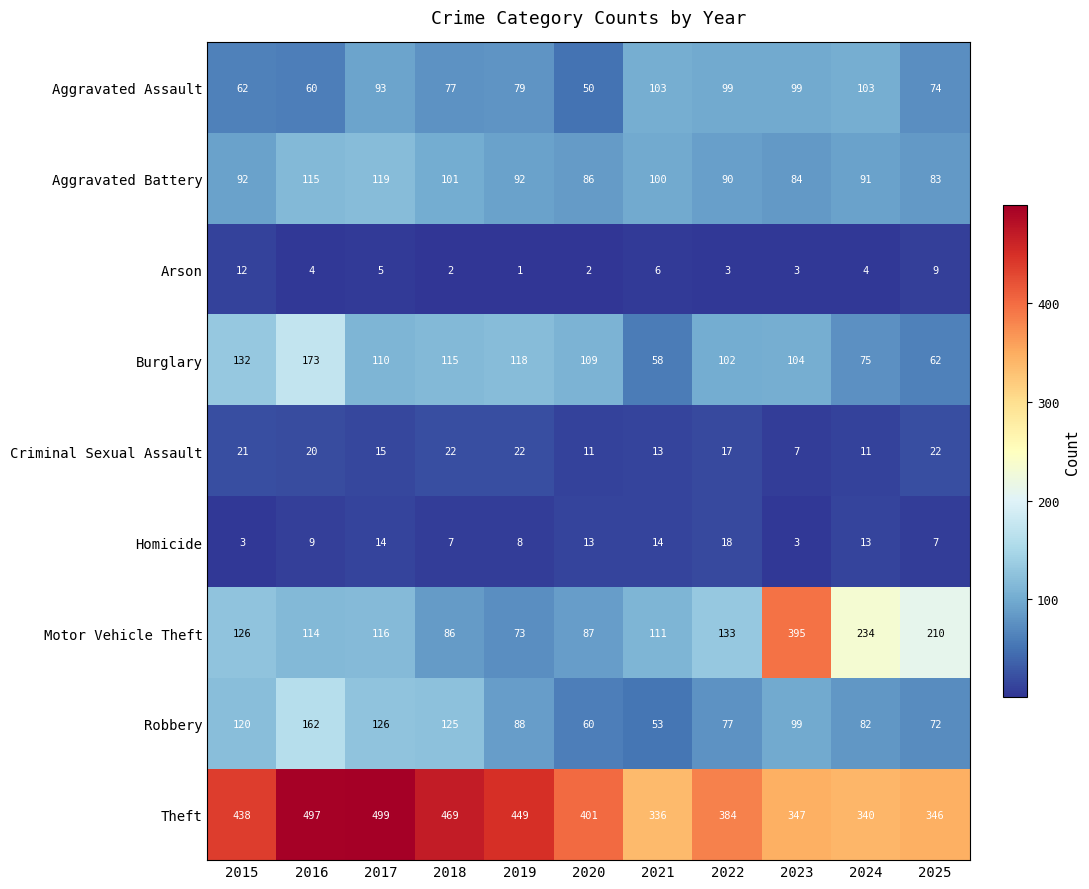

At which category does the chart reach its minimum across all series?

2019